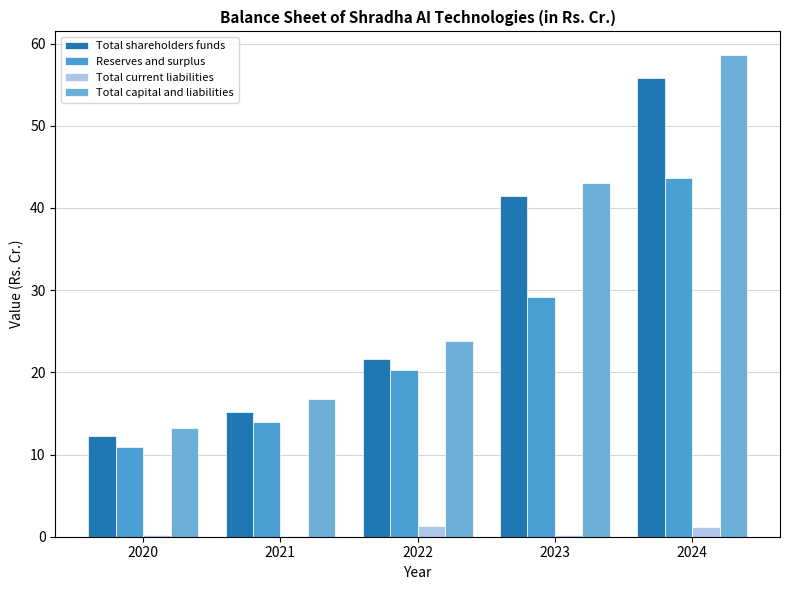

The Total current liabilities series shows 1.3 at 2022. True or false?

True